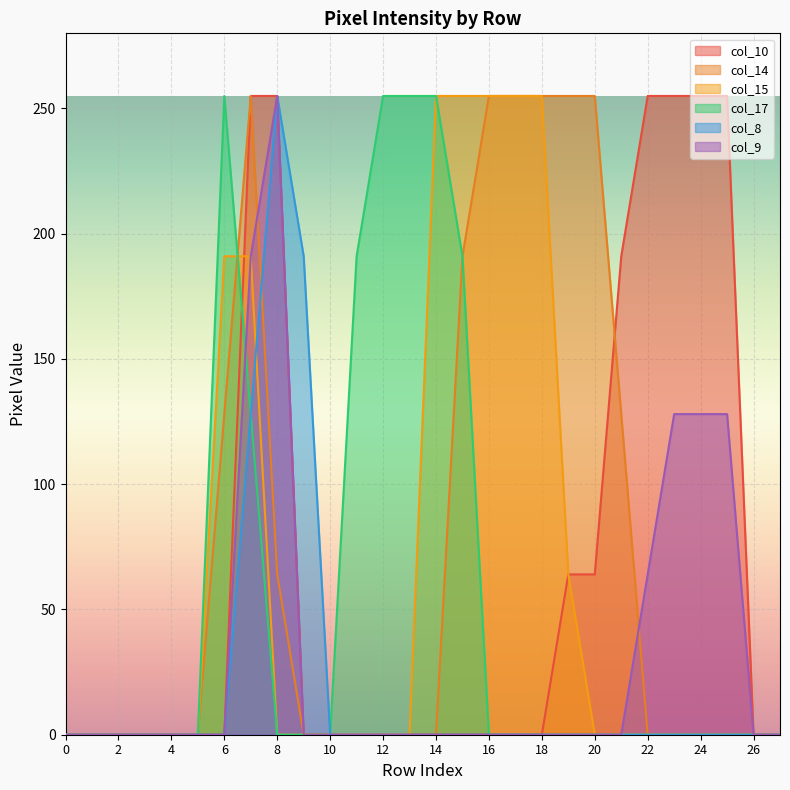

Reading right to left, list all the values displayed in this chart.

col_10: 27=0	26=0	25=255	24=255	23=255	22=255	21=191	20=64	19=64	18=0	17=0	16=0	15=0	14=0	13=0	12=0	11=0	10=0	9=0	8=255	7=255	6=0	5=0	4=0	3=0	2=0	1=0	0=0
col_14: 27=0	26=0	25=0	24=0	23=0	22=0	21=128	20=255	19=255	18=255	17=255	16=255	15=191	14=0	13=0	12=0	11=0	10=0	9=0	8=64	7=255	6=128	5=0	4=0	3=0	2=0	1=0	0=0
col_15: 27=0	26=0	25=0	24=0	23=0	22=0	21=0	20=0	19=64	18=255	17=255	16=255	15=255	14=255	13=0	12=0	11=0	10=0	9=0	8=0	7=191	6=191	5=0	4=0	3=0	2=0	1=0	0=0
col_17: 27=0	26=0	25=0	24=0	23=0	22=0	21=0	20=0	19=0	18=0	17=0	16=0	15=191	14=255	13=255	12=255	11=191	10=0	9=0	8=0	7=128	6=255	5=0	4=0	3=0	2=0	1=0	0=0
col_8: 27=0	26=0	25=0	24=0	23=0	22=0	21=0	20=0	19=0	18=0	17=0	16=0	15=0	14=0	13=0	12=0	11=0	10=0	9=191	8=255	7=128	6=0	5=0	4=0	3=0	2=0	1=0	0=0
col_9: 27=0	26=0	25=128	24=128	23=128	22=64	21=0	20=0	19=0	18=0	17=0	16=0	15=0	14=0	13=0	12=0	11=0	10=0	9=0	8=255	7=191	6=0	5=0	4=0	3=0	2=0	1=0	0=0